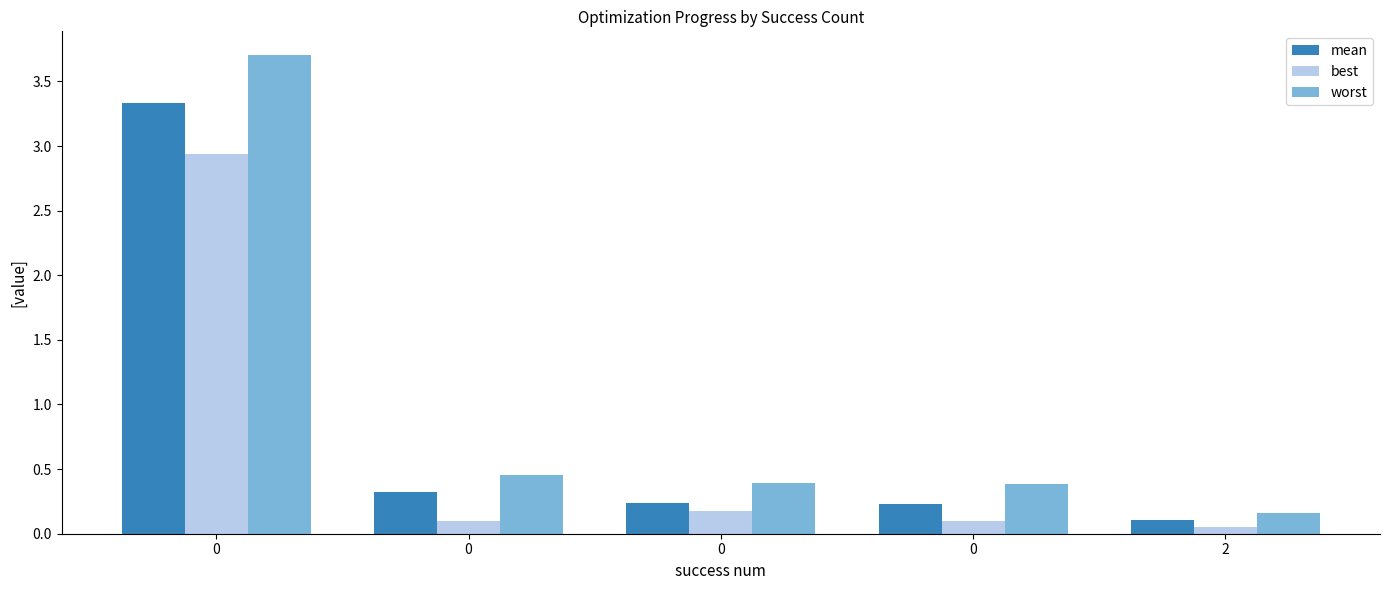

How many bars are there in each group?

3